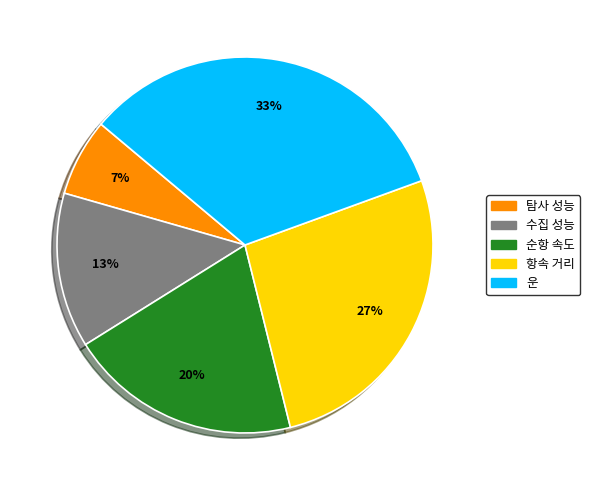

Rank the categories by value from lowest to highest.

탐사 성능, 수집 성능, 순항 속도, 항속 거리, 운